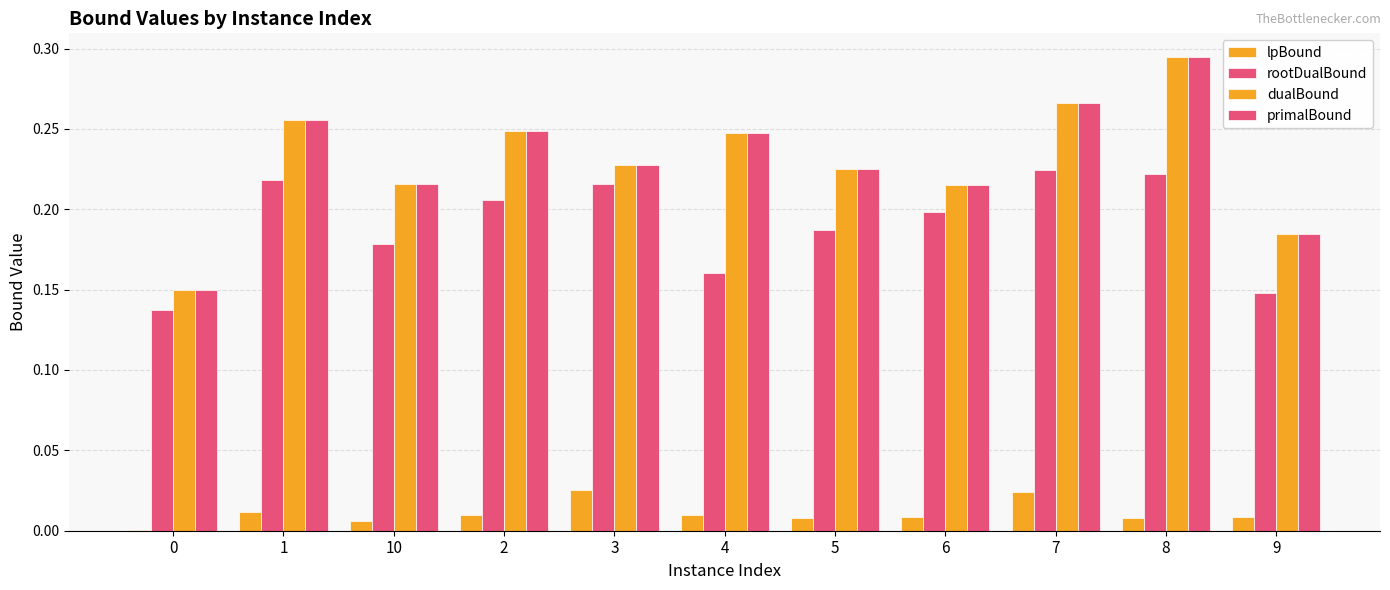

Does the chart contain stacked bars?

No